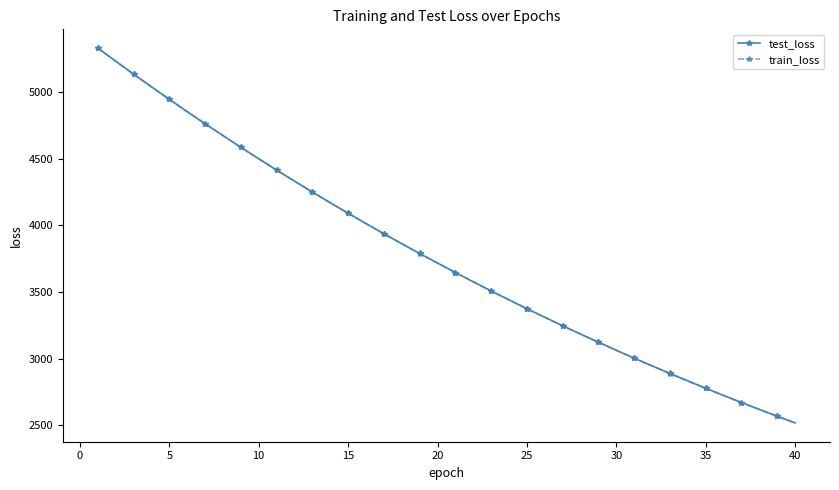

What is the lowest value of the test_loss series?

2517.5